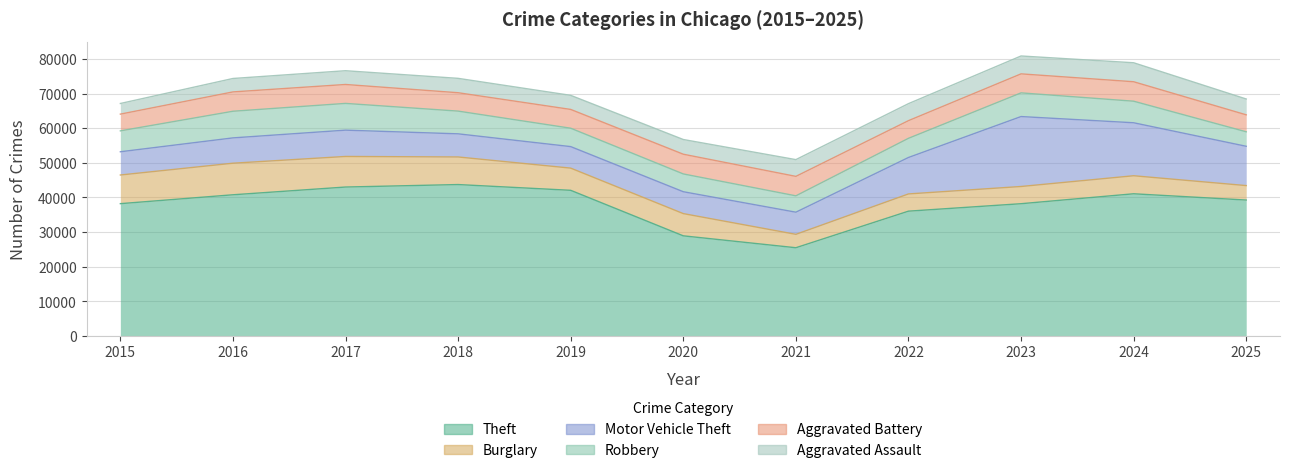

At how many categories does at least one series exceed 10166?

11